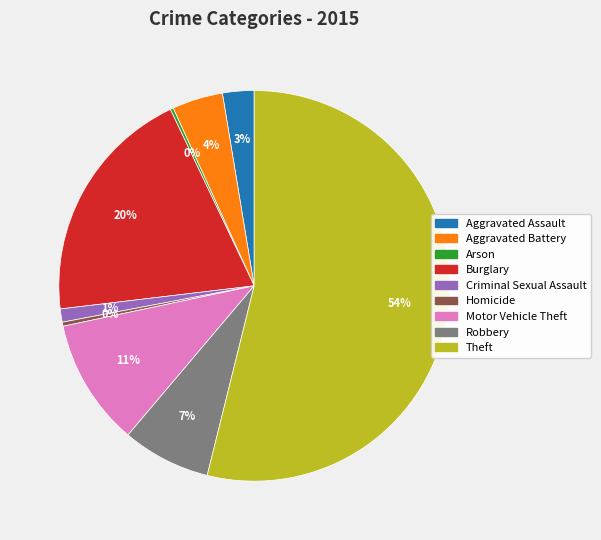

Is Aggravated Battery the majority of the pie?

No